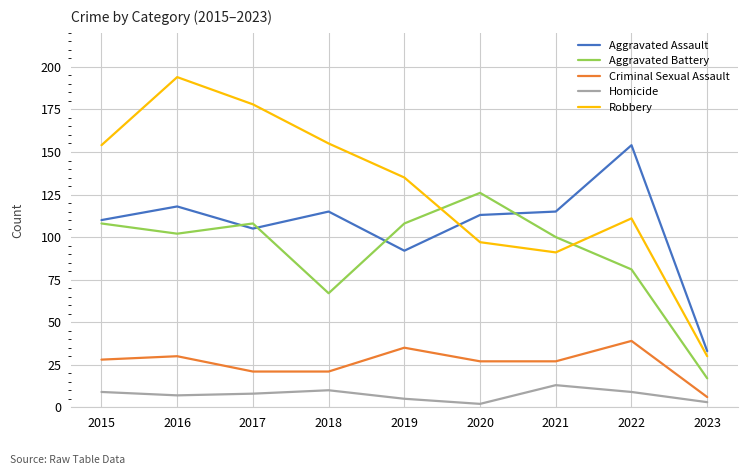

True or false: Criminal Sexual Assault and Robbery cross at least once.

False